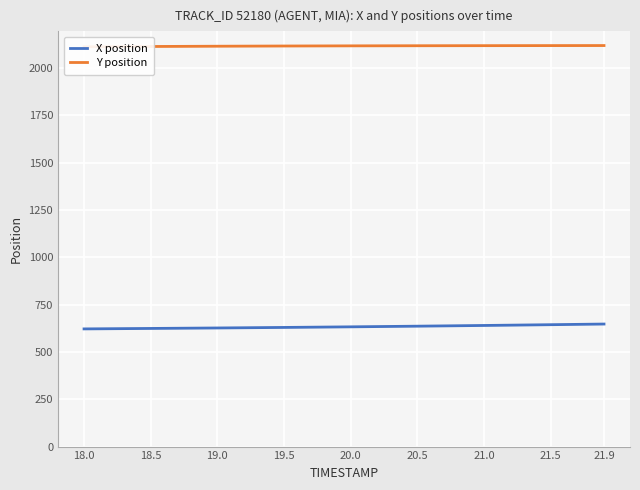

True or false: X position and Y position cross at least once.

False